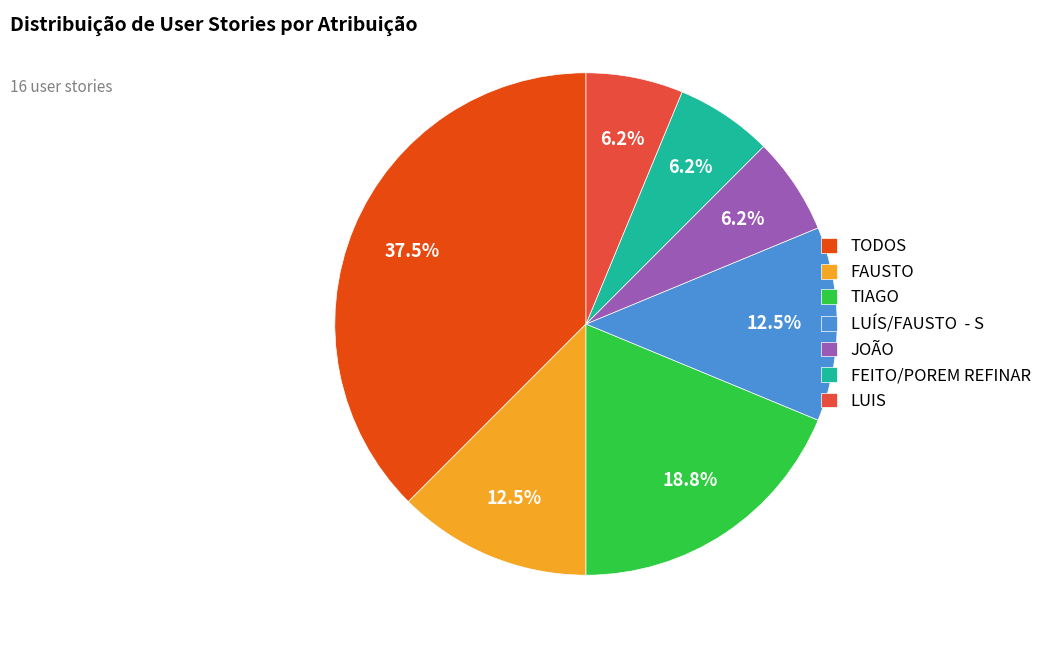

Approximately how many times larger is the value at FEITO/POREM REFINAR compared to TODOS?

0.2